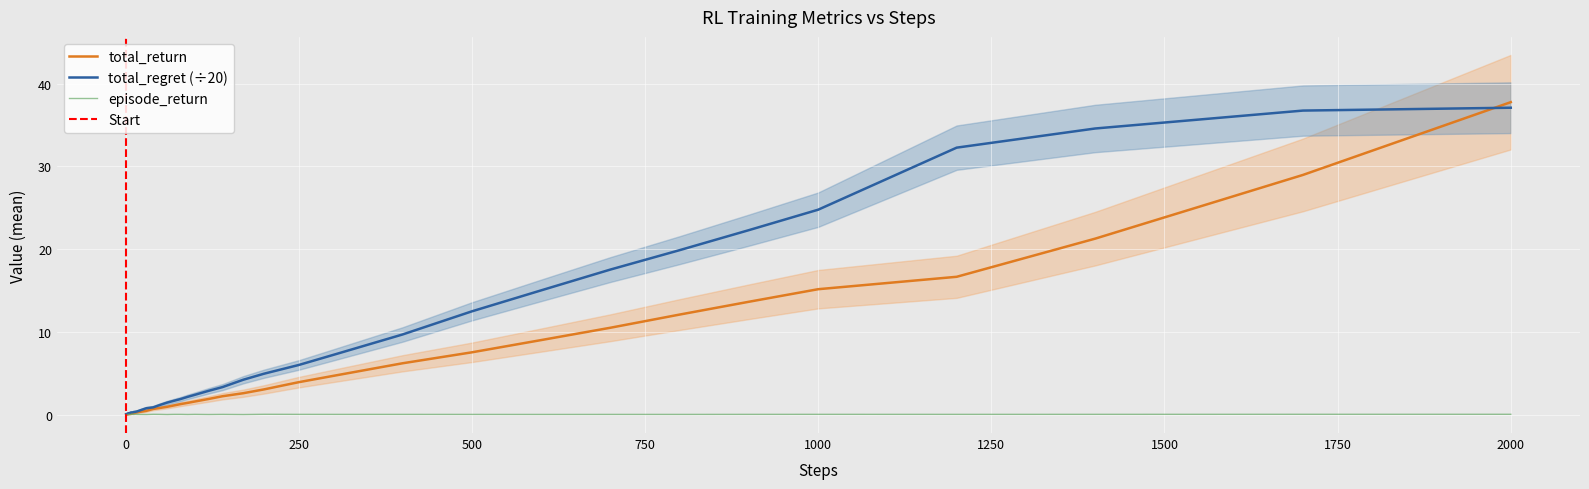

The value of total_regret (÷20) at 1000 is 24.8. True or false?

True